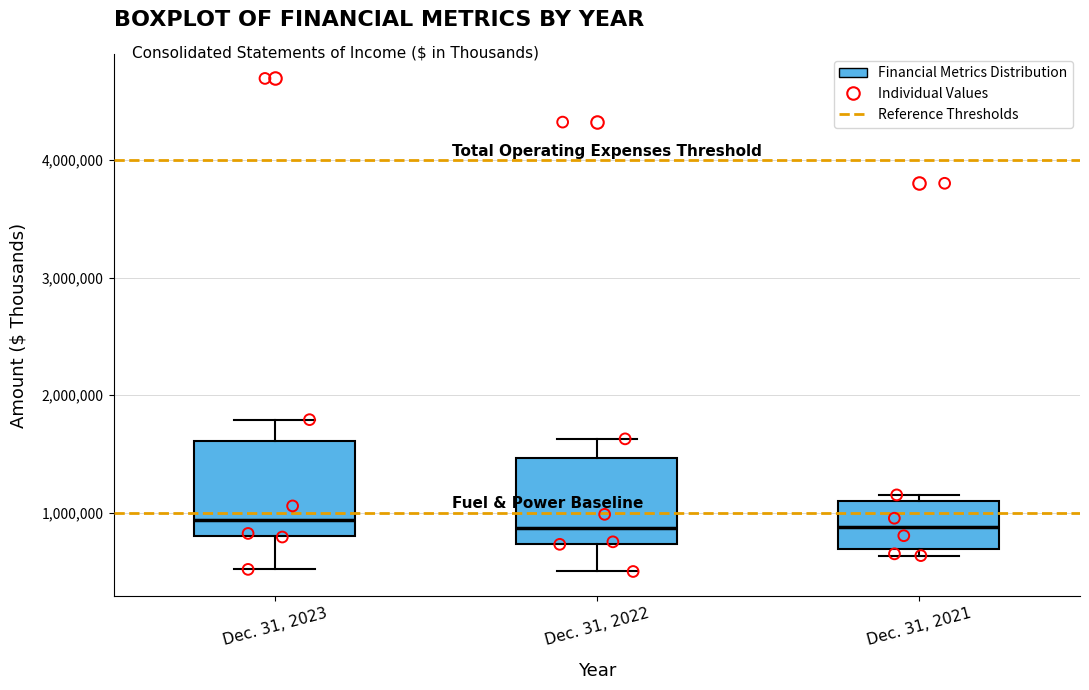

Where is the lower edge of the box for Dec. 31, 2022 on the y-axis? The values are not printed on the chart, so give them approximately, as read against the axis.

700000